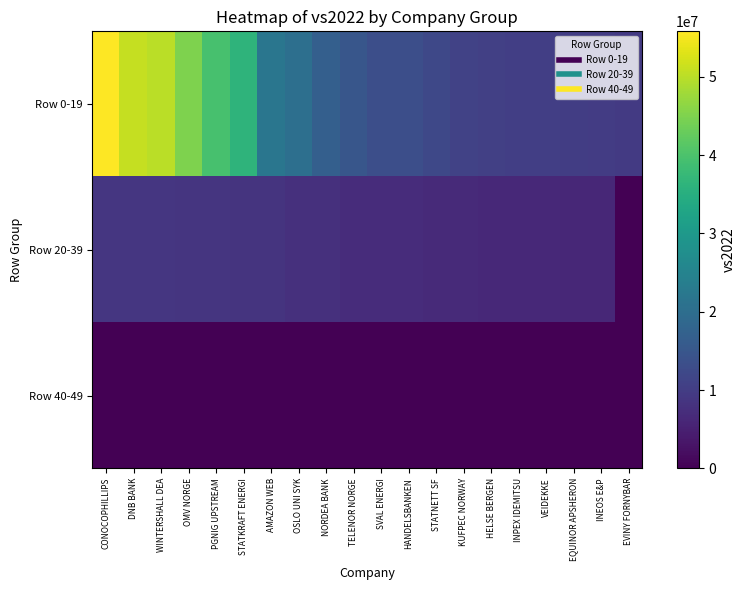

How many distinct data groups are displayed?

3